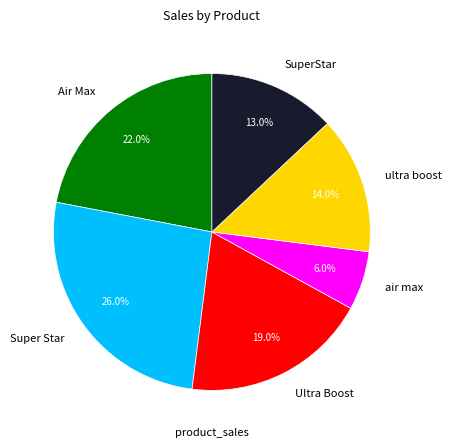

What is the smallest slice in the pie chart?

air max